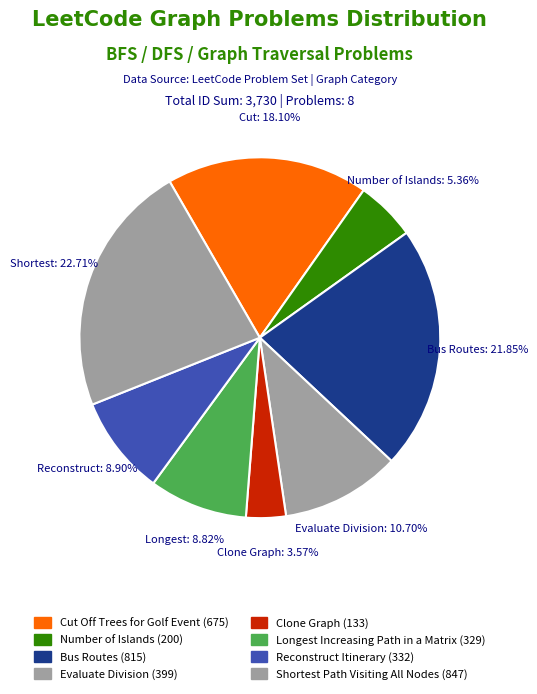

Is Number of Islands the majority of the pie?

No